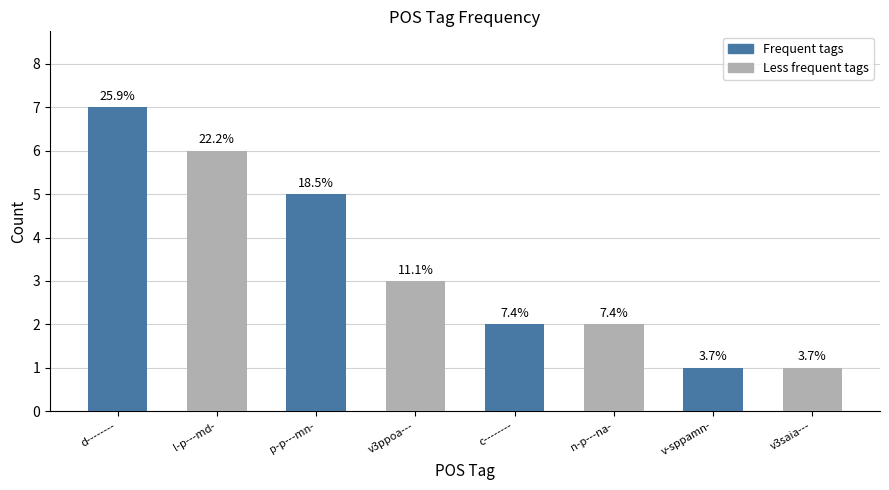

How many bars are there in total?

8